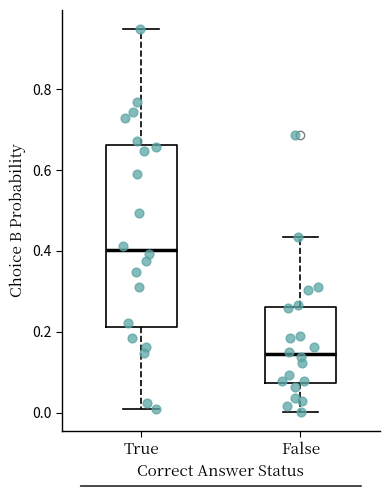

Where is the upper edge of the box for False on the y-axis? The values are not printed on the chart, so give them approximately, as read against the axis.

0.26